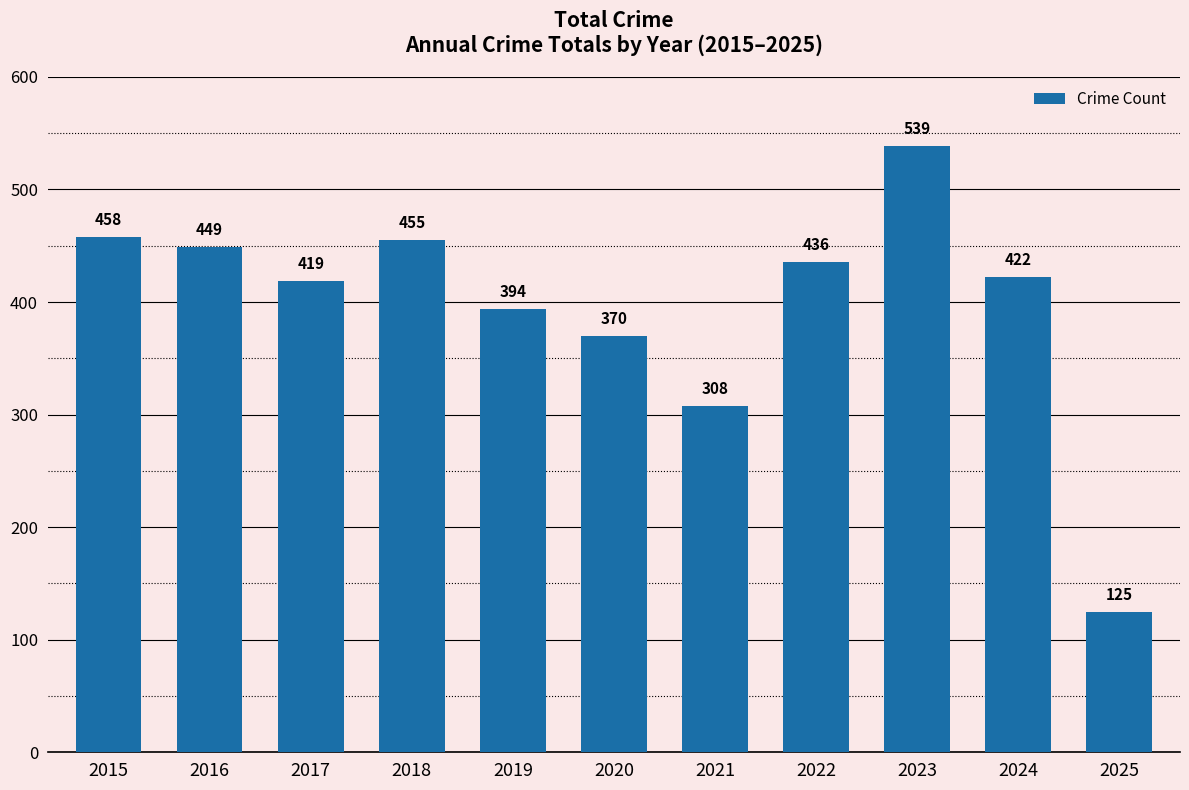

What is the sum of the values at 2015 and 2018?

913